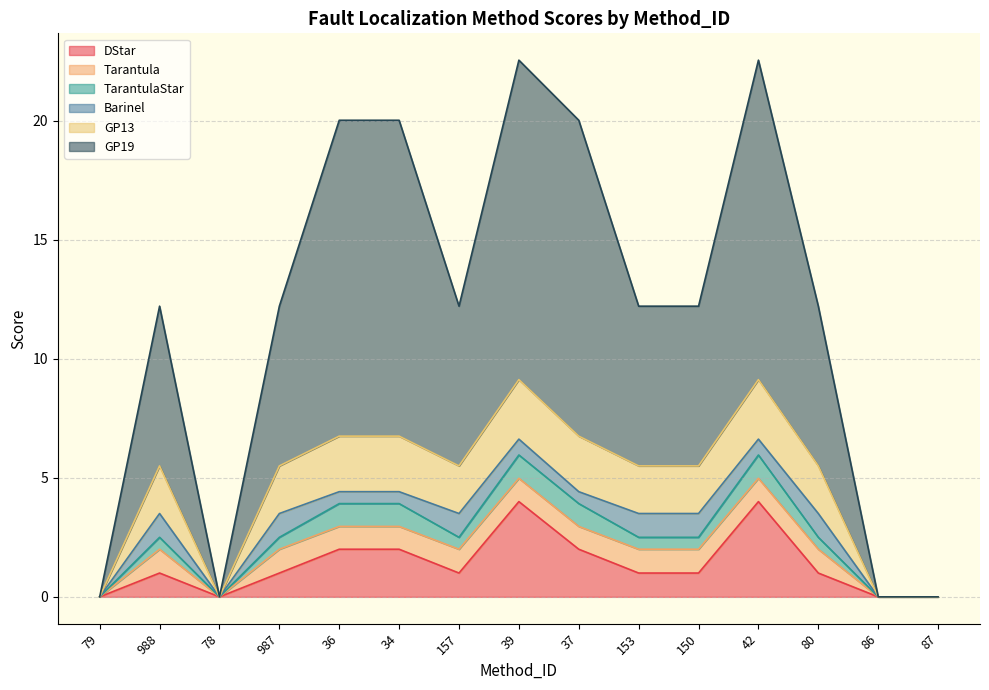

Reading right to left, list all the values displayed in this chart.

DStar: 87=0.0	86=0.0	80=1.0	42=4.0	150=1.0	153=1.0	37=2.0	39=4.0	157=1.0	34=2.0	36=2.0	987=1.0	78=0.0	988=1.0	79=0.0
Tarantula: 87=0.0	86=0.0	80=1.0	42=1.0	150=1.0	153=1.0	37=1.0	39=1.0	157=1.0	34=1.0	36=1.0	987=1.0	78=0.0	988=1.0	79=0.0
TarantulaStar: 87=0.0	86=0.0	80=0.5	42=1.0	150=0.5	153=0.5	37=1.0	39=1.0	157=0.5	34=1.0	36=1.0	987=0.5	78=0.0	988=0.5	79=0.0
Barinel: 87=0.0	86=0.0	80=1.0	42=0.7	150=1.0	153=1.0	37=0.5	39=0.7	157=1.0	34=0.5	36=0.5	987=1.0	78=0.0	988=1.0	79=0.0
GP13: 87=0.0	86=0.0	80=2.0	42=2.5	150=2.0	153=2.0	37=2.3	39=2.5	157=2.0	34=2.3	36=2.3	987=2.0	78=0.0	988=2.0	79=0.0
GP19: 87=0.0	86=0.0	80=6.7	42=13.4	150=6.7	153=6.7	37=13.3	39=13.4	157=6.7	34=13.3	36=13.3	987=6.7	78=0.0	988=6.7	79=0.0